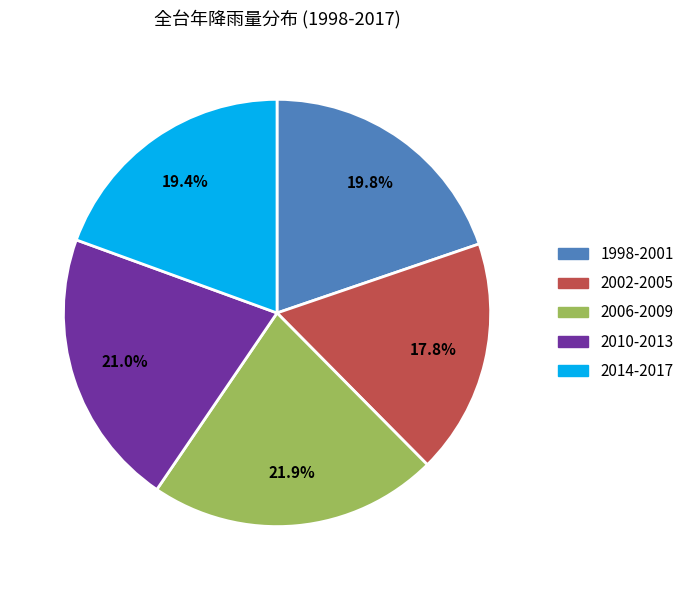

Which category has the smallest portion of the pie?

2002-2005